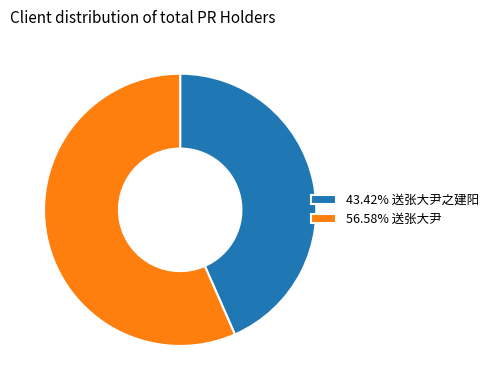

Is the sum of 43.42% 送张大尹之建阳 and 56.58% 送张大尹 greater than half?

Yes